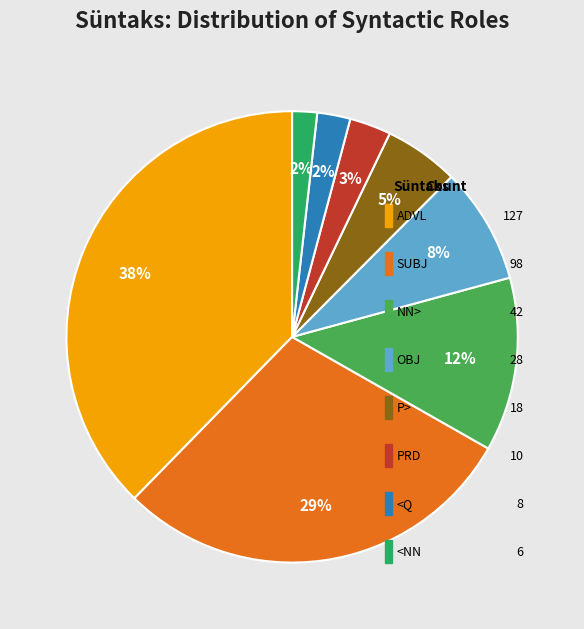

What percentage is the <NN slice, to the nearest percent?

2%